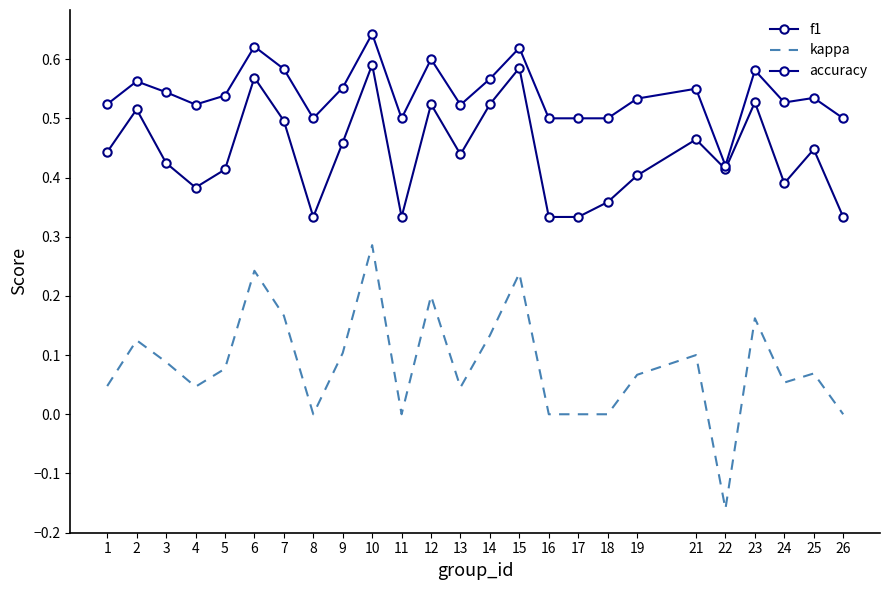

How many data points in kappa are above 0?

18